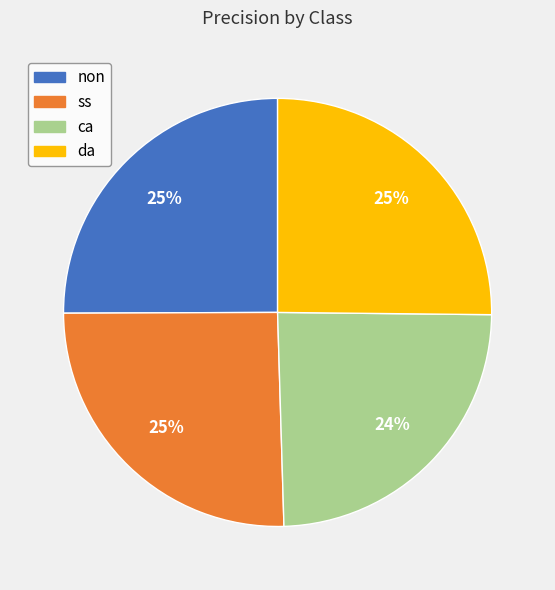

What percentage is the non slice, to the nearest percent?

25%